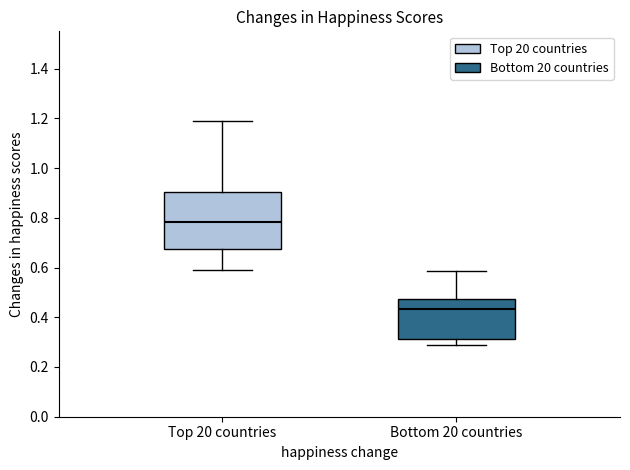

Reading left to right, read every box against the y-axis: the position of its median line, the range the box covers, and the ends of its whiskers. The values are not printed on the chart, so give them approximately, as read against the axis.

Top 20 countries: median 0.78, box 0.68 to 0.90, whiskers 0.60 to 1.20
Bottom 20 countries: median 0.44, box 0.32 to 0.48, whiskers 0.28 to 0.58